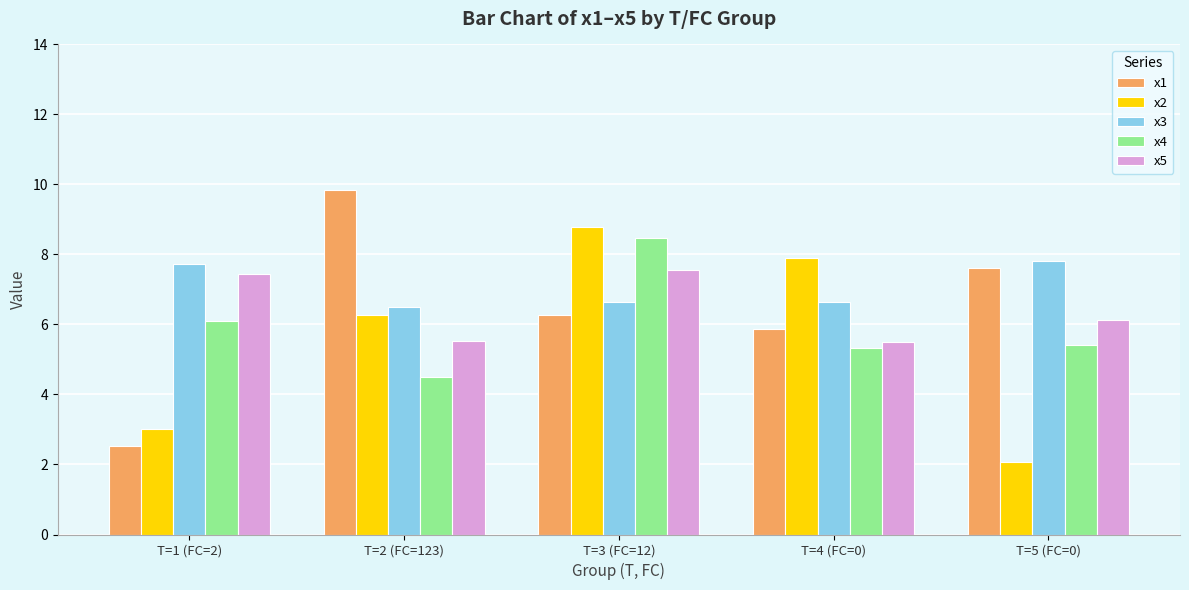

List the labels in order of x1 value, largest first.

T=2 (FC=123), T=5 (FC=0), T=3 (FC=12), T=4 (FC=0), T=1 (FC=2)